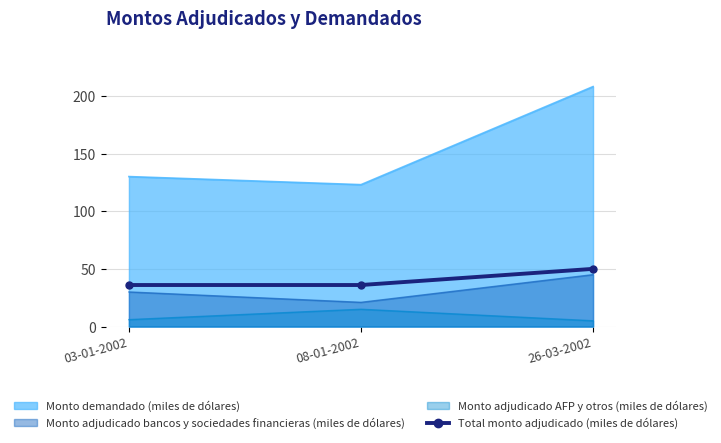

Does the chart have visible grid lines?

Yes